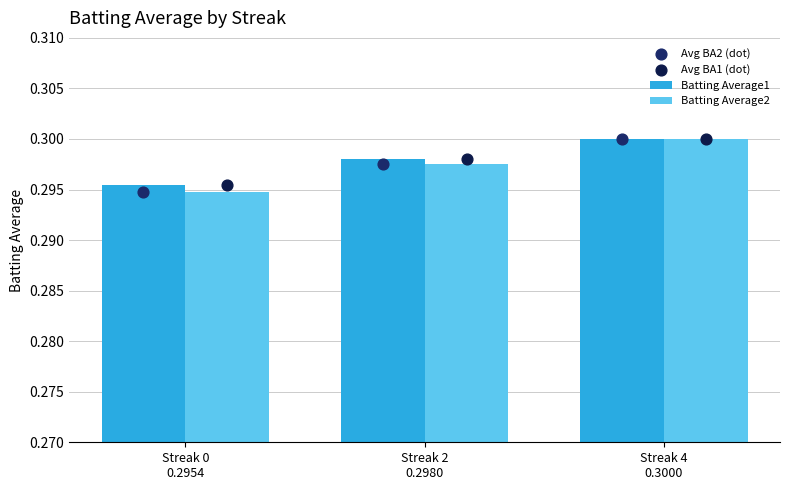

Which series reaches the minimum Y coordinate?

Batting Average2